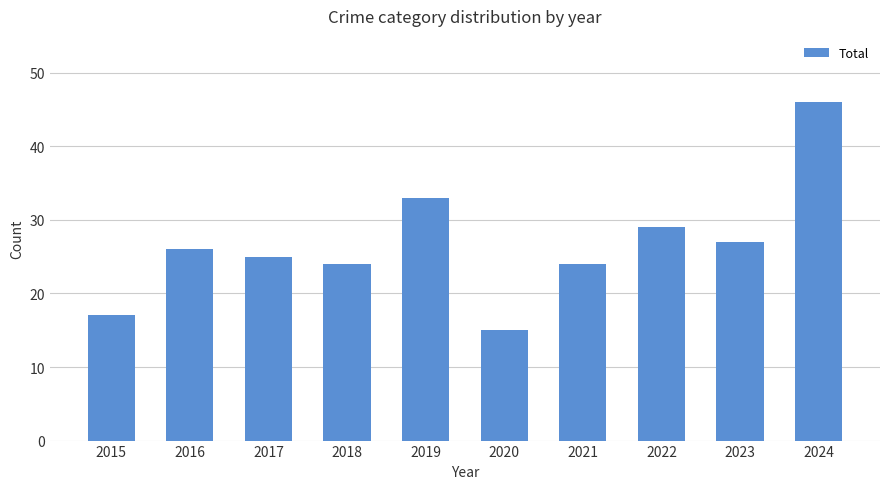

The chart shows a value of 26 at 2016. True or false?

True